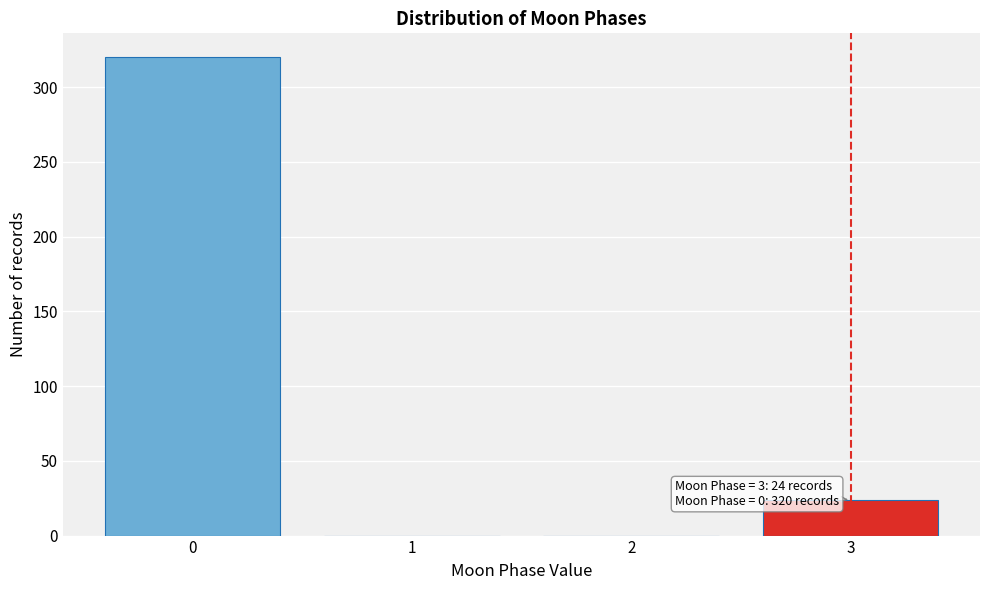

Reading left to right, what are all the values shown in this chart?

0=320	1=0	2=0	3=24